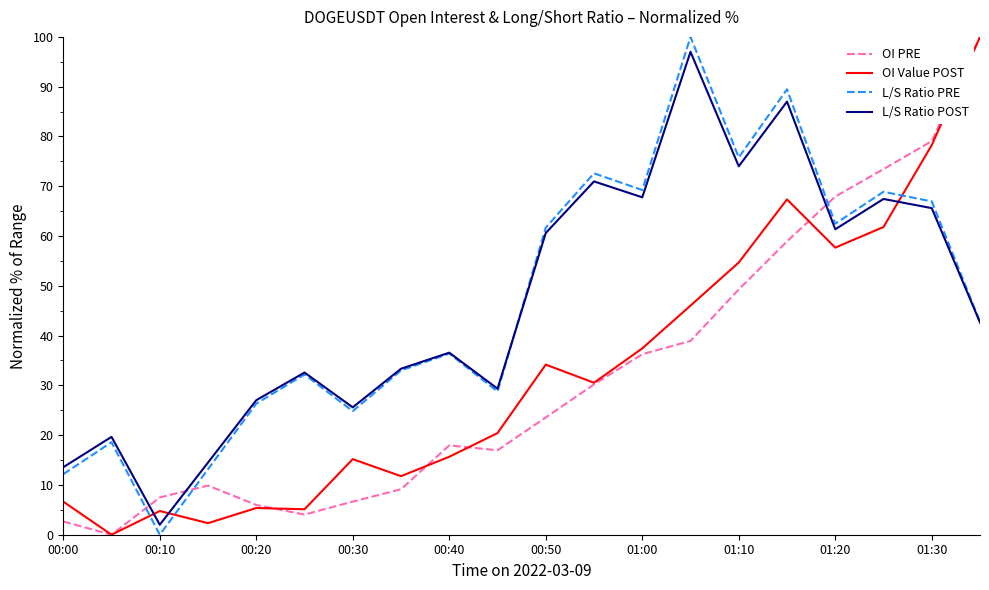

What is the maximum value for OI Value POST?

100.0